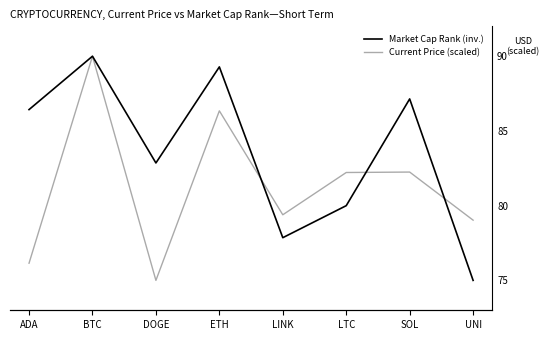

Reading left to right, list all the values displayed in this chart.

Current Price (scaled): 76.1	90.0	75.0	86.3	79.4	82.2	82.2	79.0
Market Cap Rank (inverted): 86.4	90.0	82.9	89.3	77.9	80.0	87.1	75.0